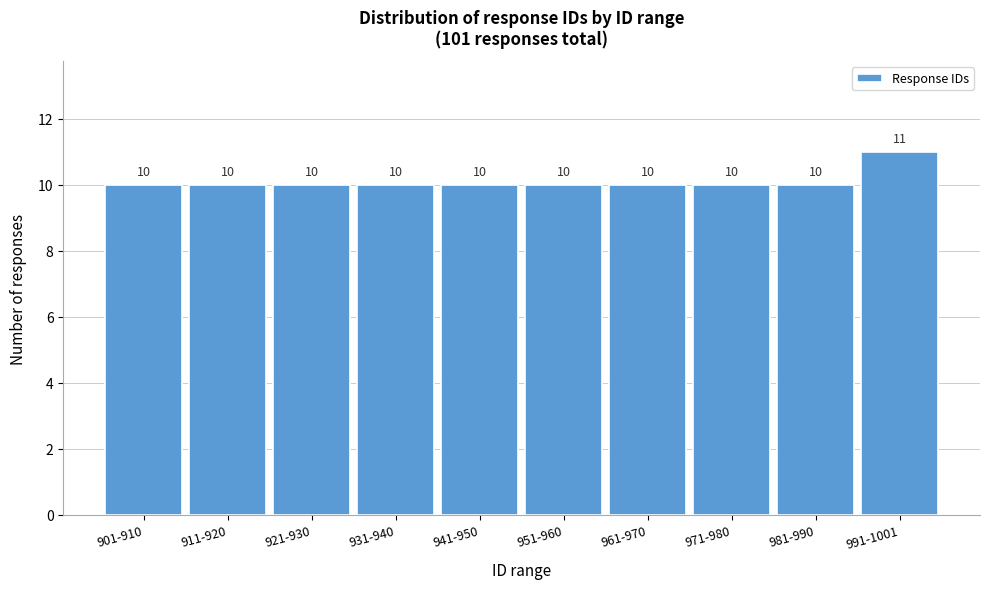

Reading left to right, list all the values displayed in this chart.

901-910=10	911-920=10	921-930=10	931-940=10	941-950=10	951-960=10	961-970=10	971-980=10	981-990=10	991-1001=11